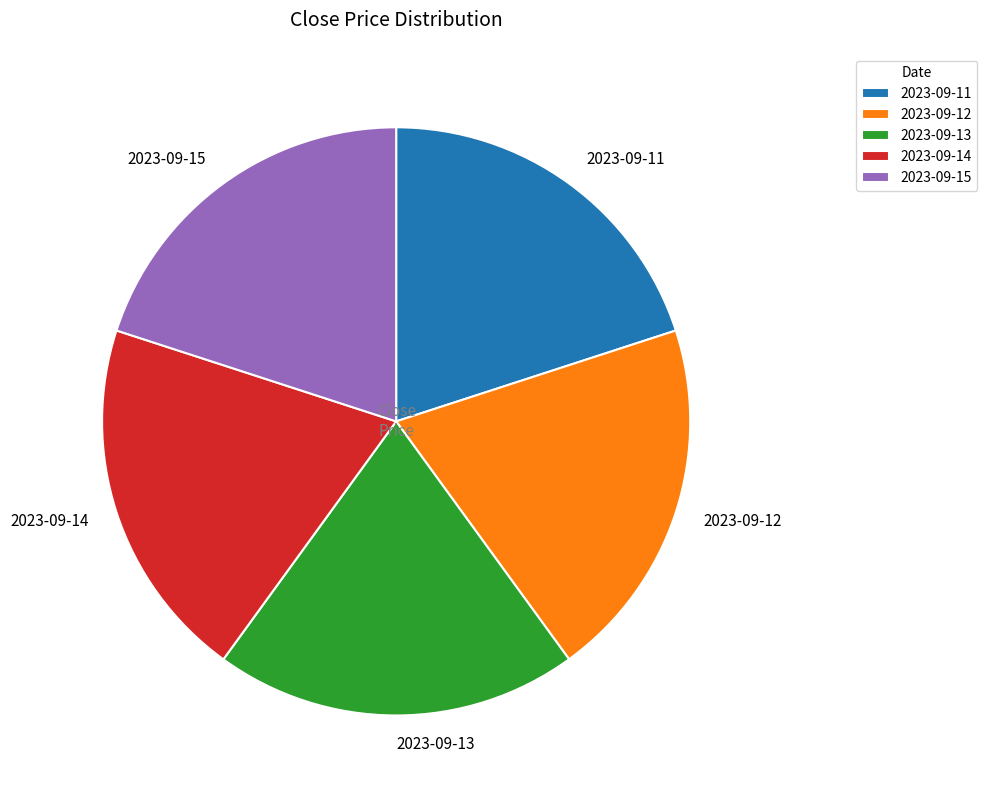

Does 2023-09-15 represent more than half of the total?

No